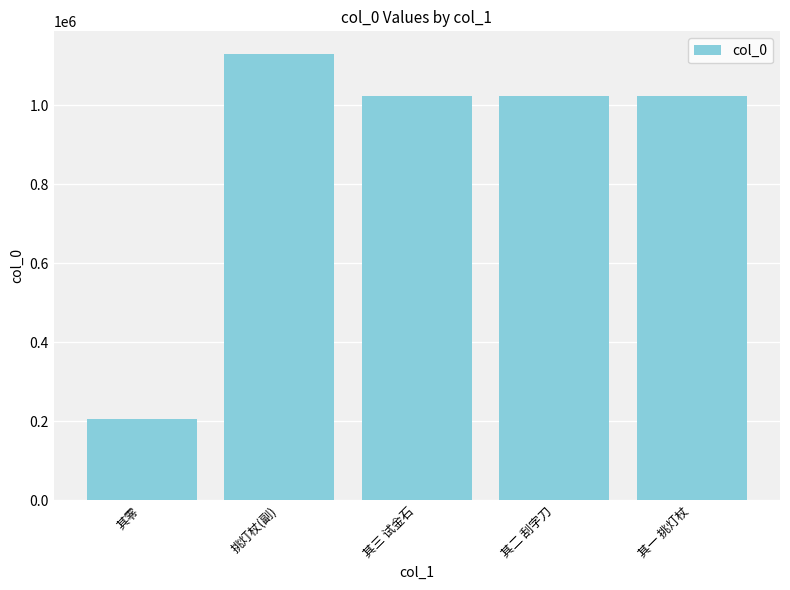

Does the chart contain any negative values?

No